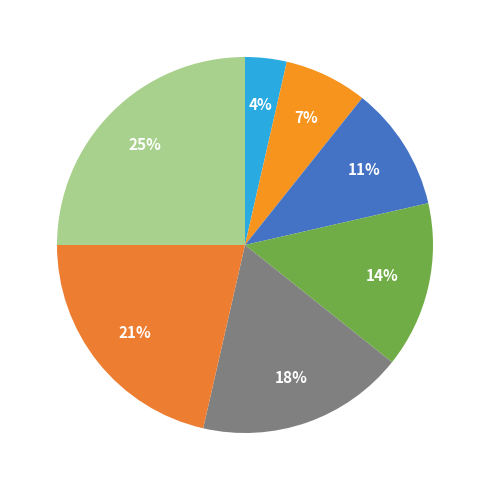

How many slices are in this pie chart?

7